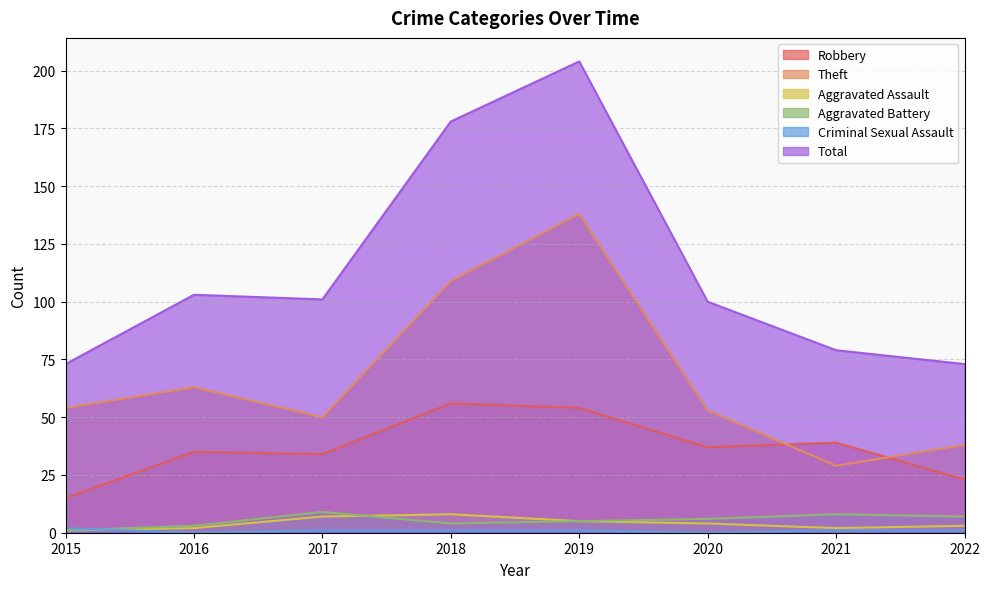

How many values in the Aggravated Assault series are below 4?

4